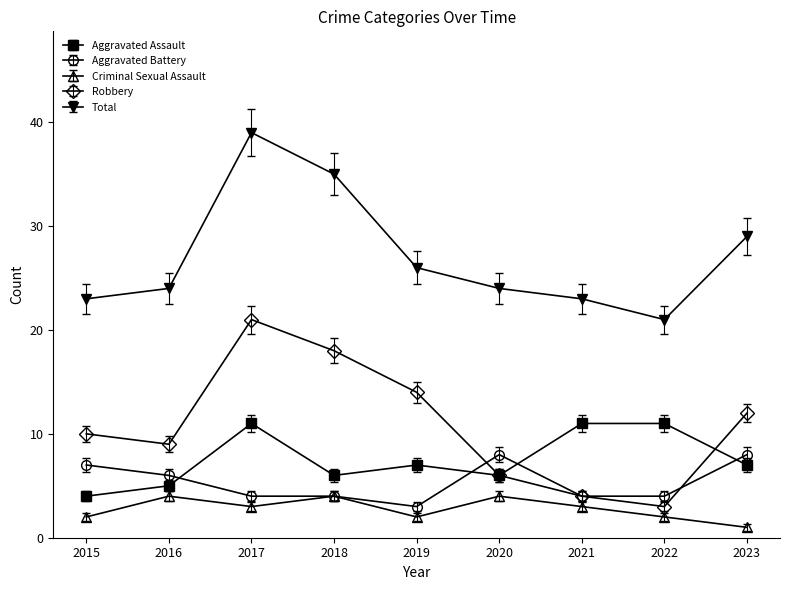

At which label does Aggravated Battery reach its minimum?

2019